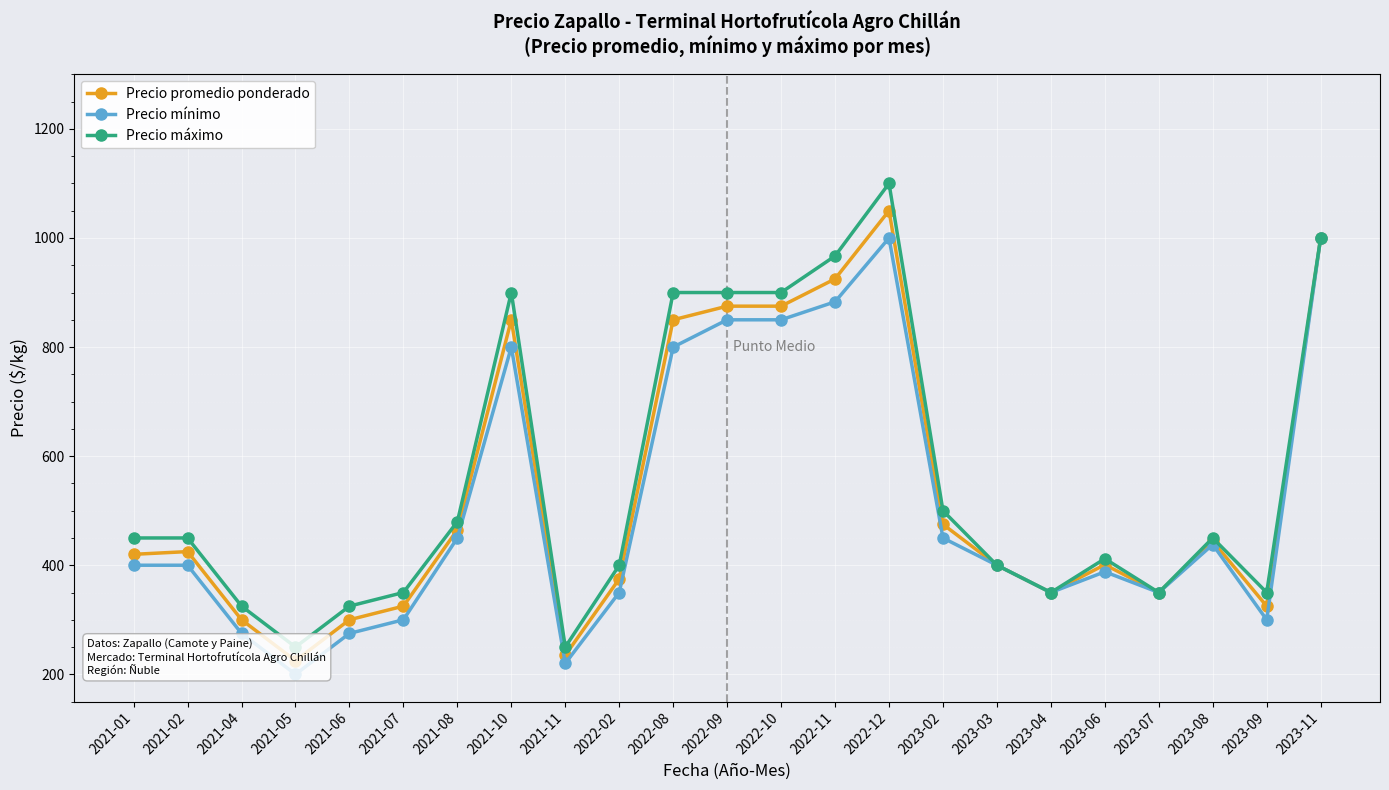

Read the Precio mínimo value at 2021-10.

800